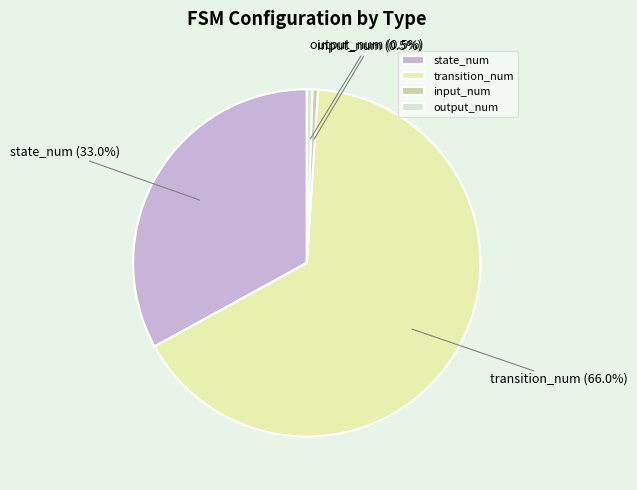

What is the ratio of the value at state_num to the value at transition_num?

0.5